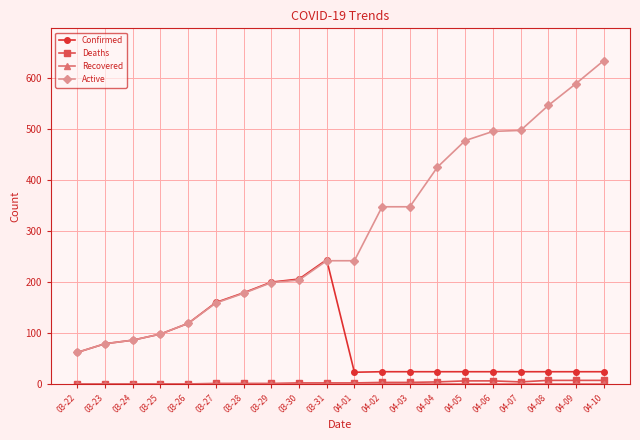

Does the chart display data point markers on the line(s)?

Yes